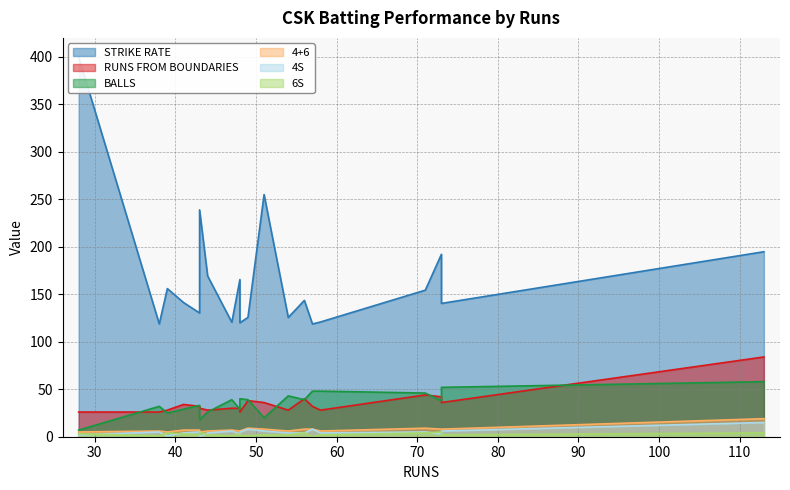

How many lines are shown in the chart?

6